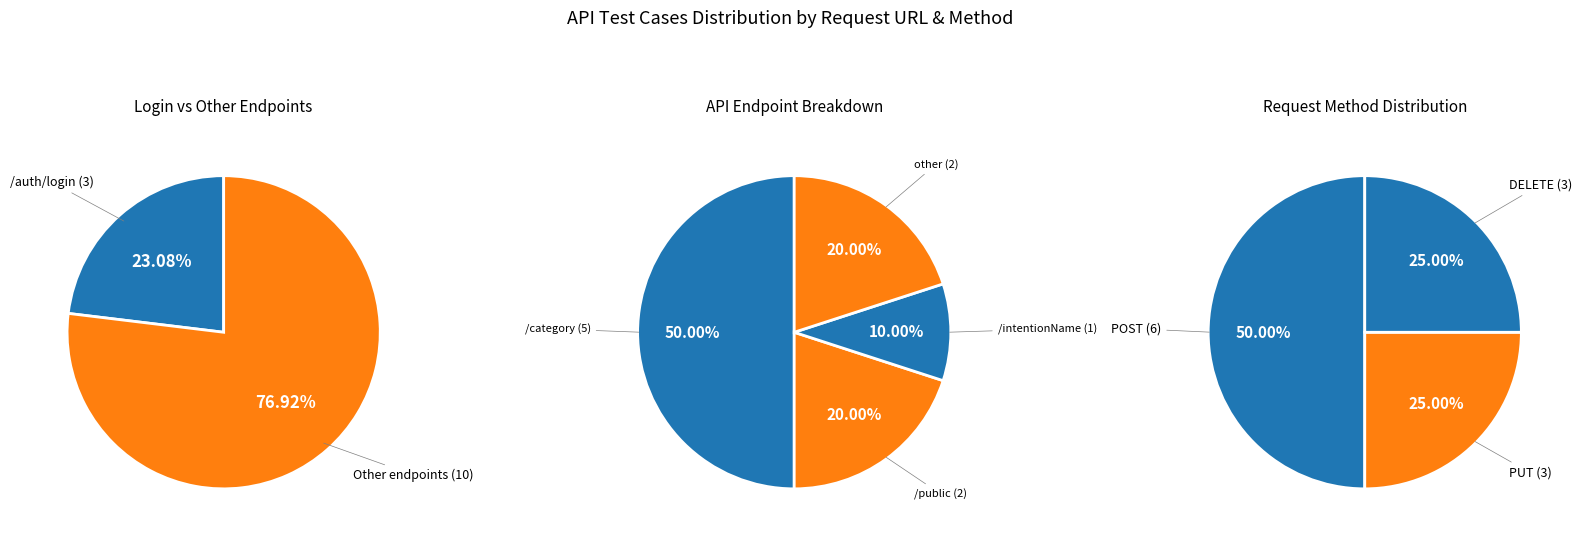

Approximately how many times larger is the value at /ai-web/ai/intentions/category compared to /auth/login?

1.7